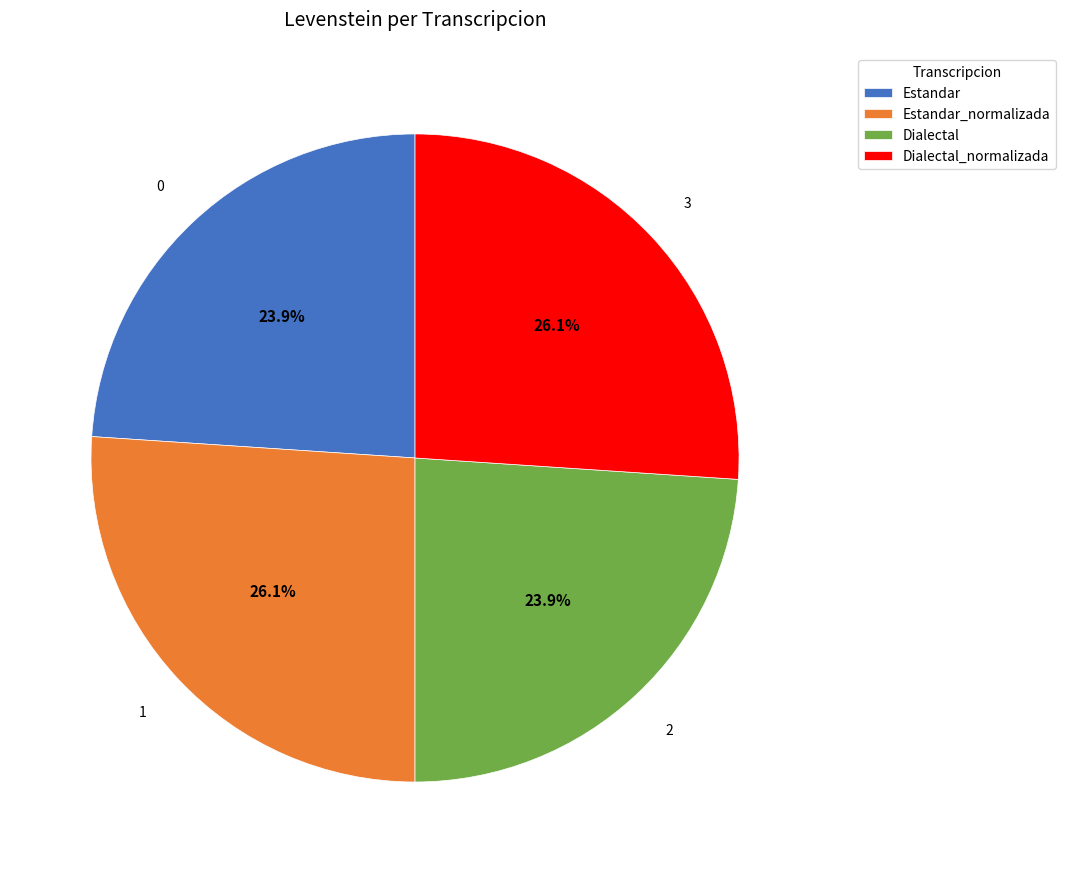

Count the number of slices in the pie.

4